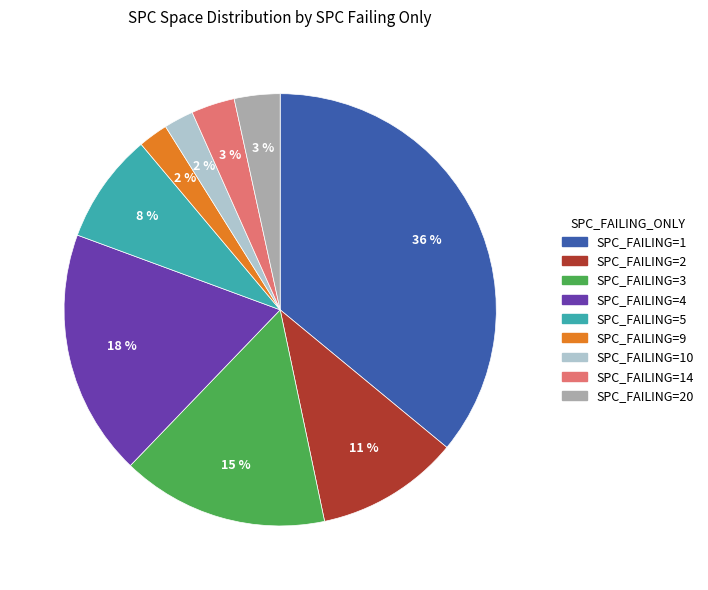

Does any single category account for the majority?

No